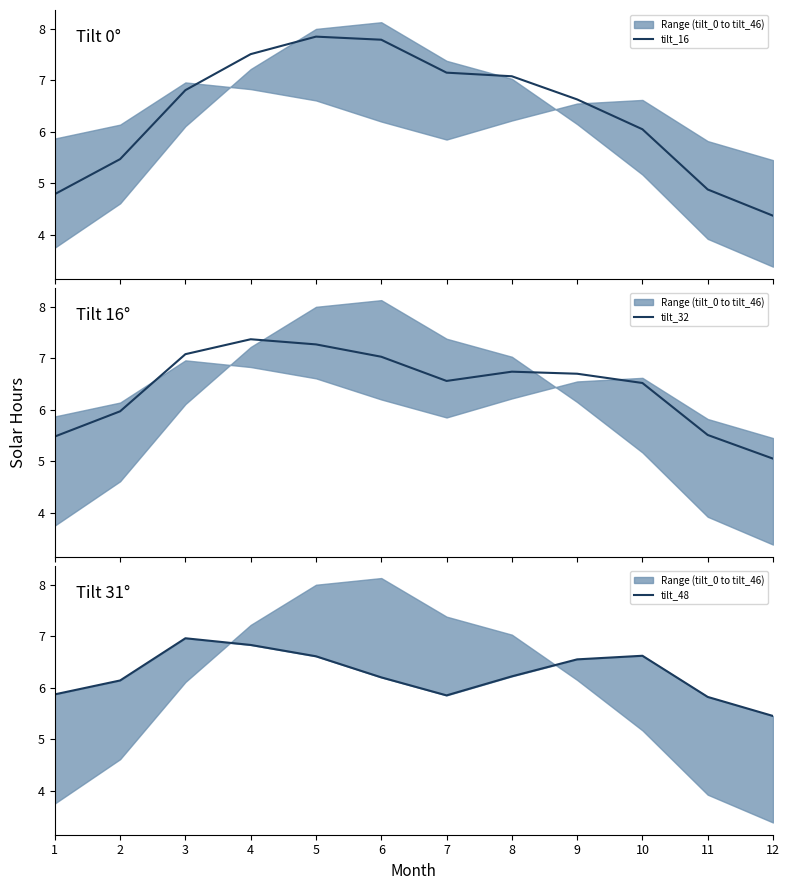

Where is the first local minimum for tilt_32?

7